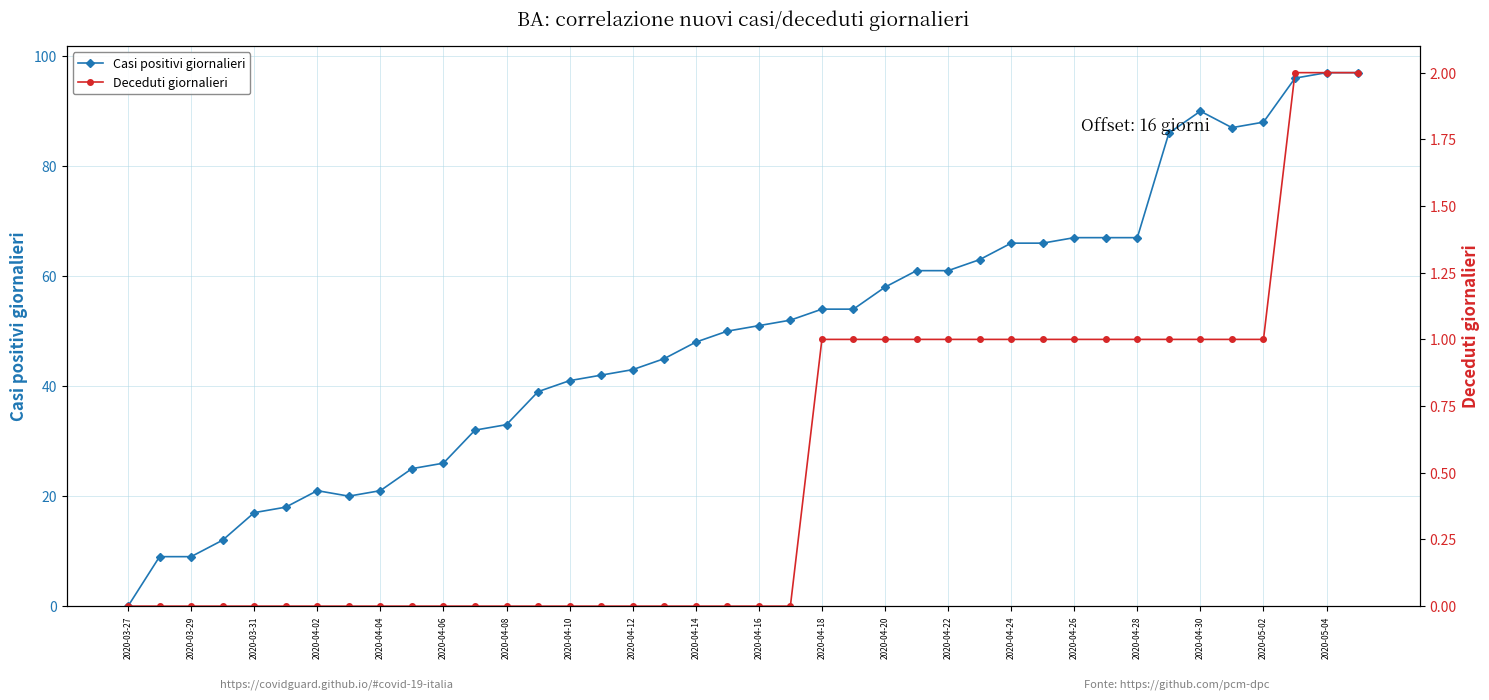

Is it true that Casi positivi giornalieri equals 57 at 2020-04-10?

False